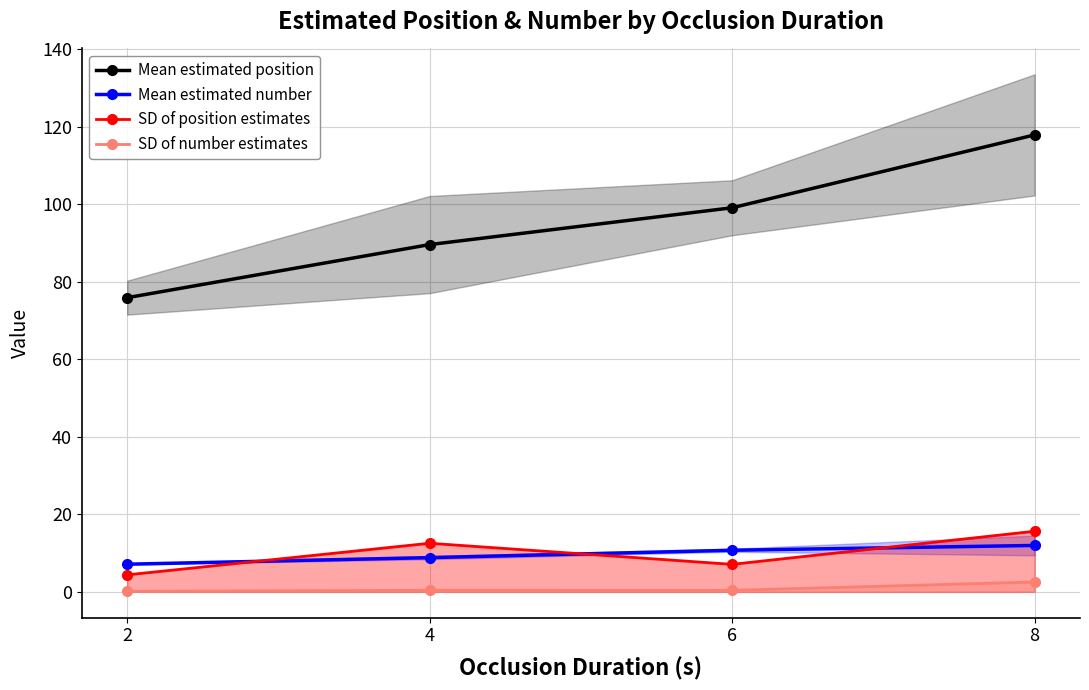

How many data points does each series have?

4